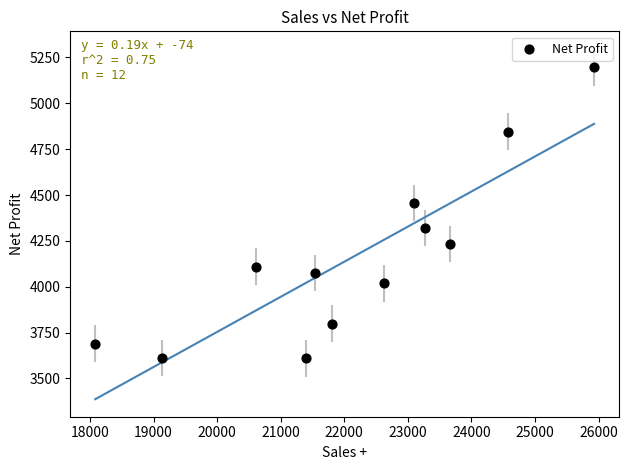

What is the average X value?

22143